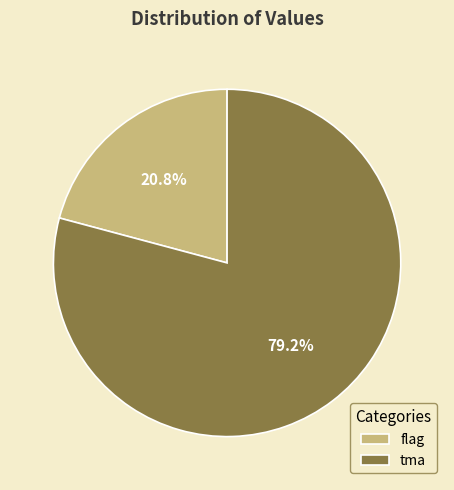

Which has a higher value, flag or tma?

tma